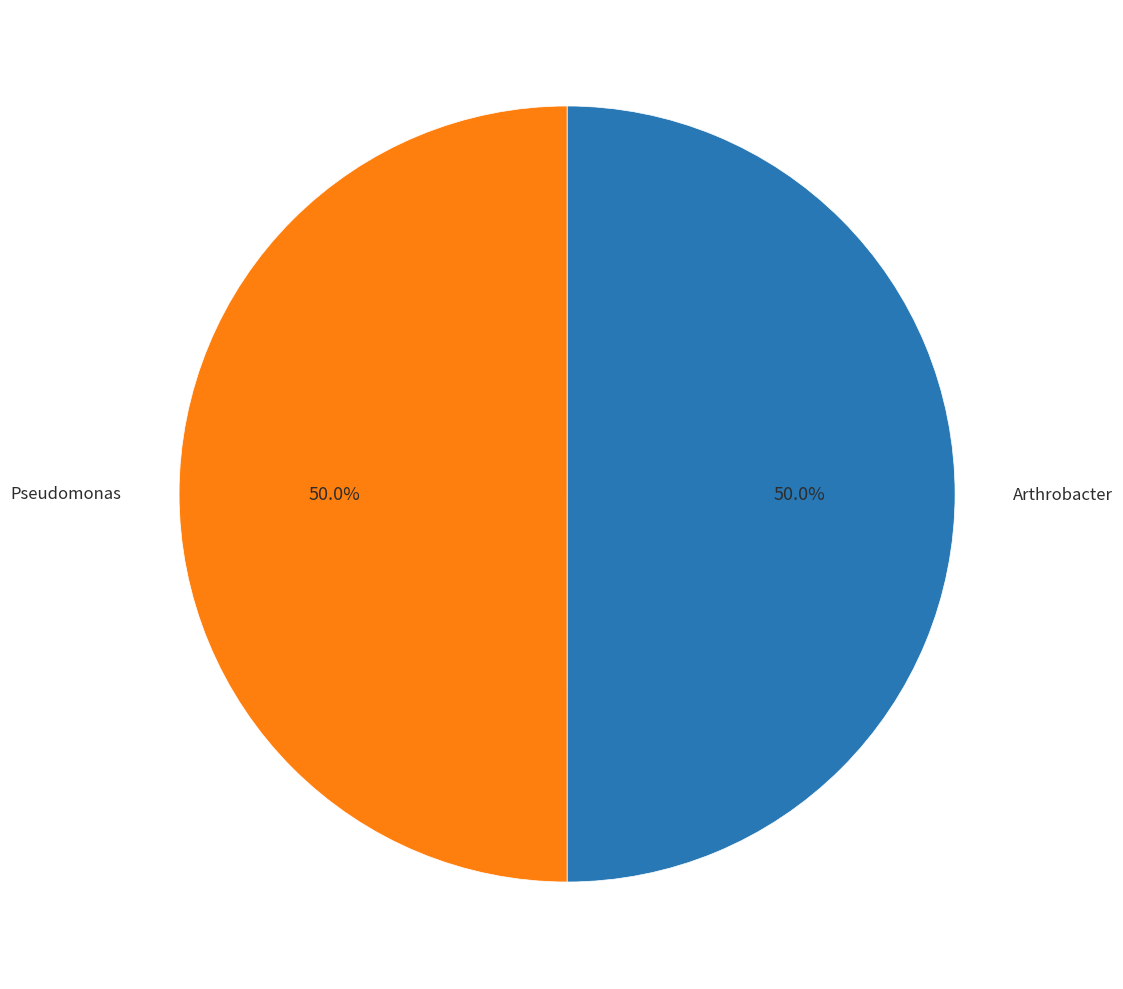

How many segments does this pie chart have?

2